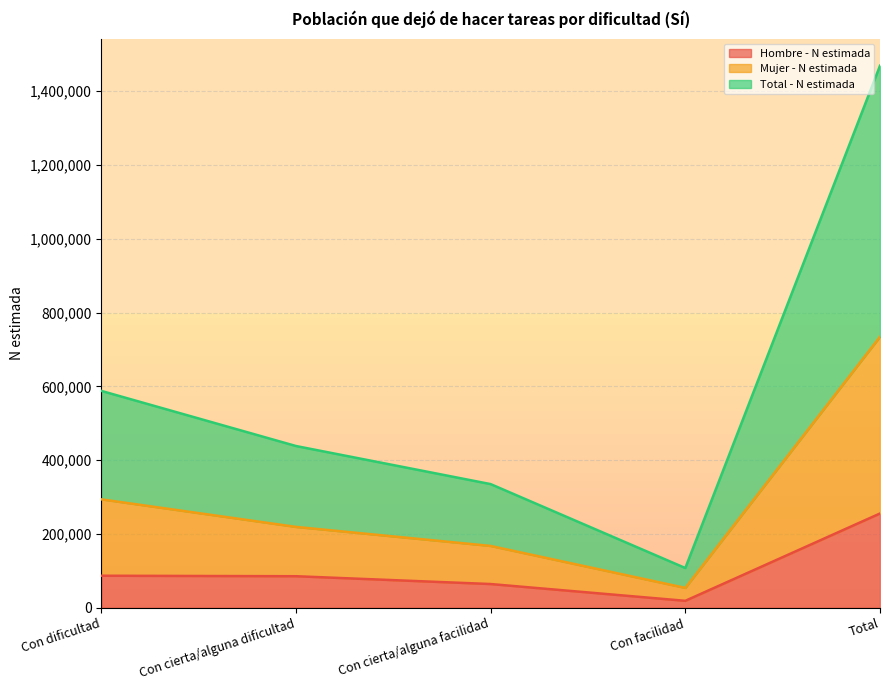

The value of Mujer - N estimada at Con cierta/alguna facilidad is 175769. True or false?

False